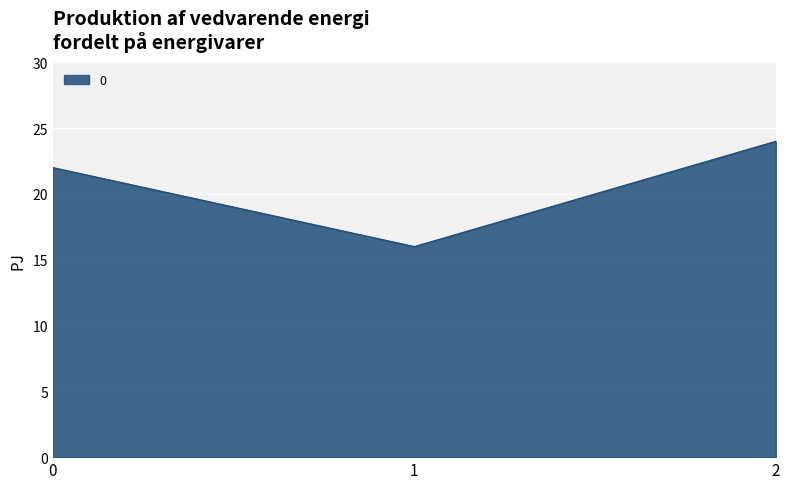

What is the difference between the values at 2 and 1?

8